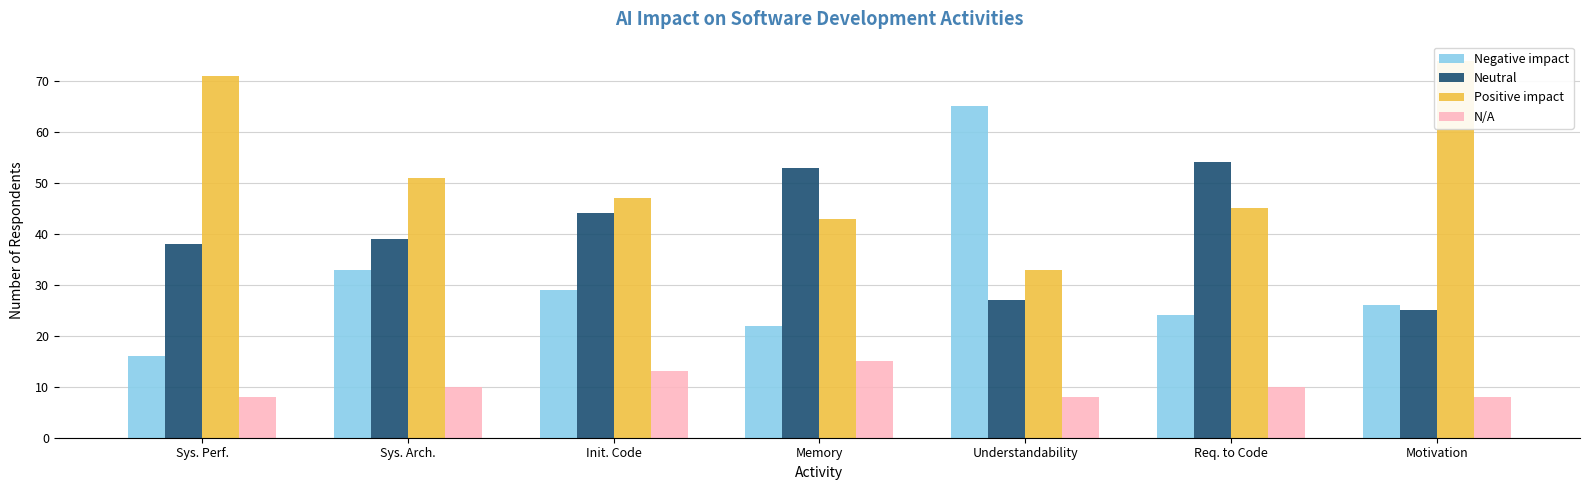

What is the total value across all series at Req. to Code?

133